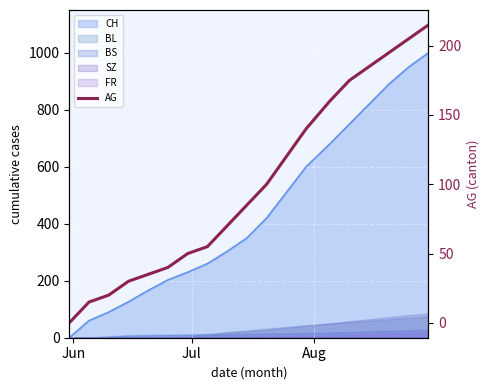

At which category does the chart reach its minimum across all series?

Jun